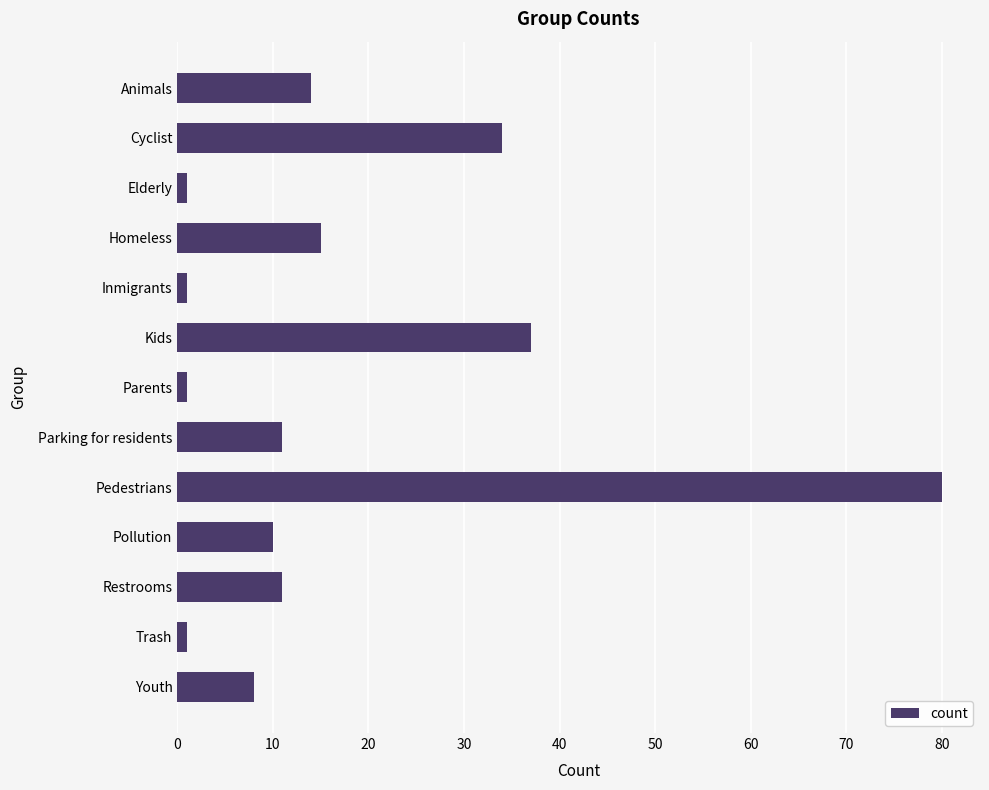

True or false: the data shows 10 at Pollution.

True